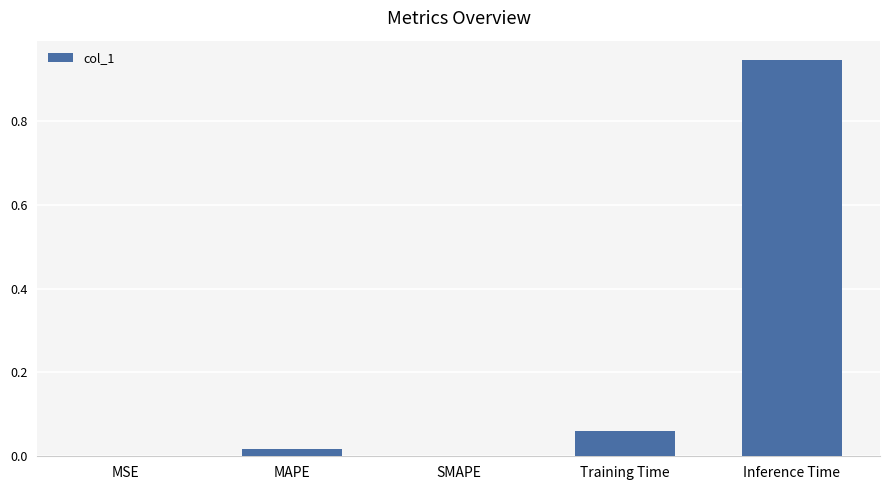

Which has a higher value, Training Time or MAPE?

Training Time